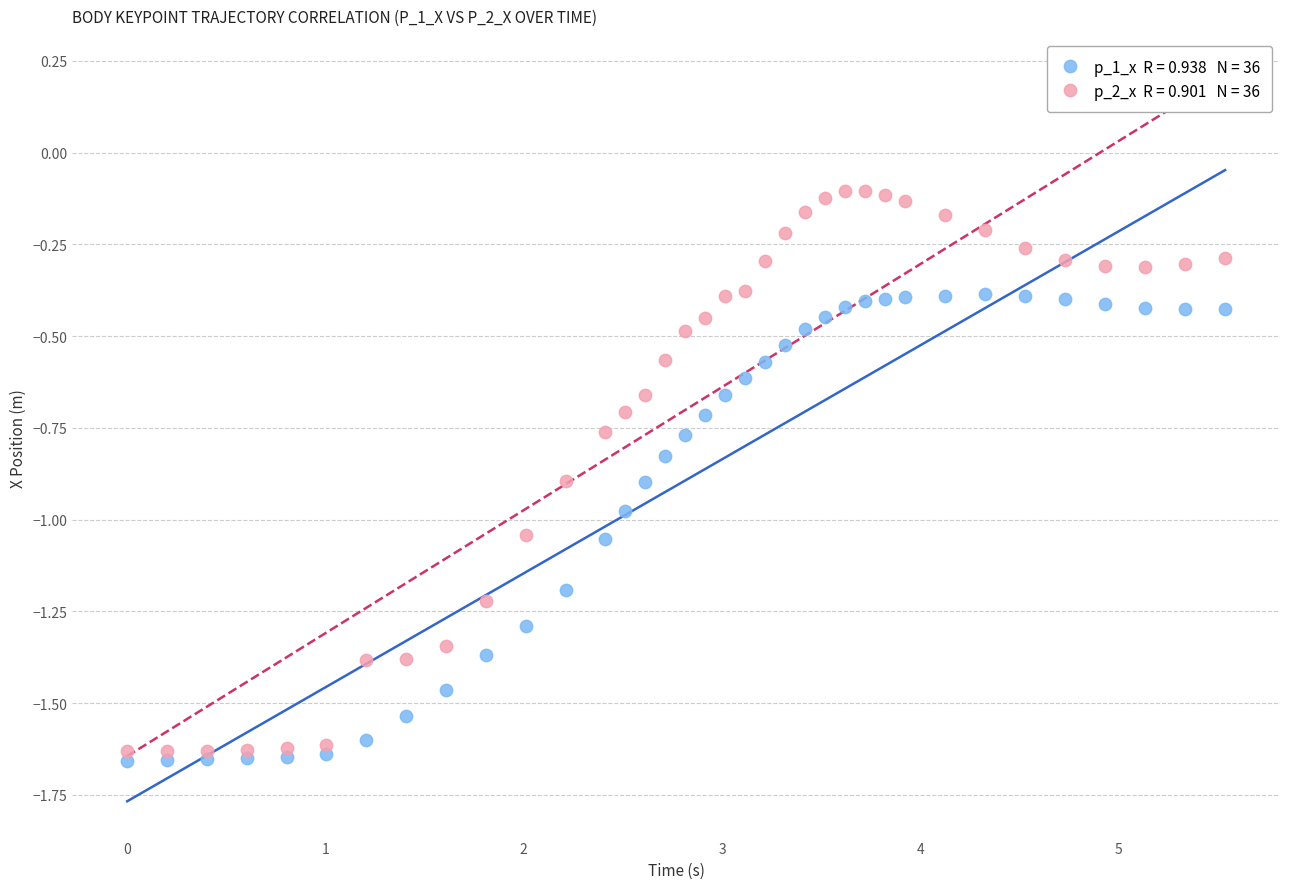

Across all data points, what is the range of Y values (max minus min)?

1.6